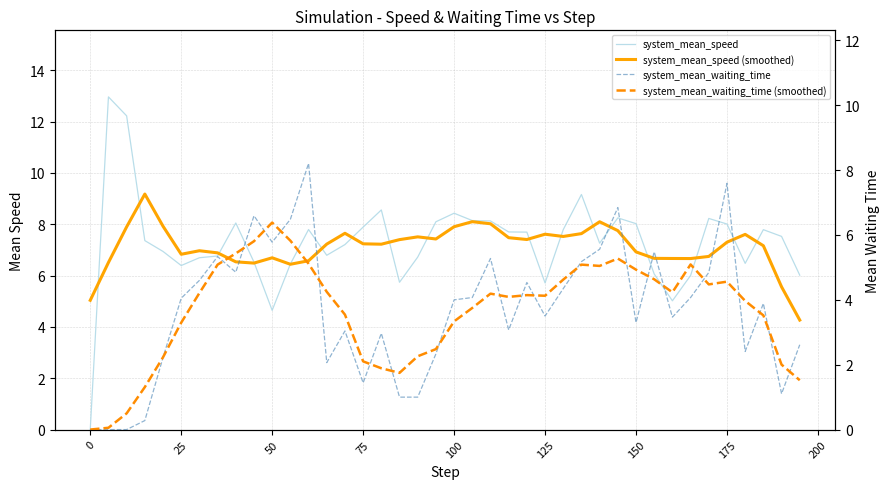

True or false: system_mean_speed has more than 0 interior local peaks.

True